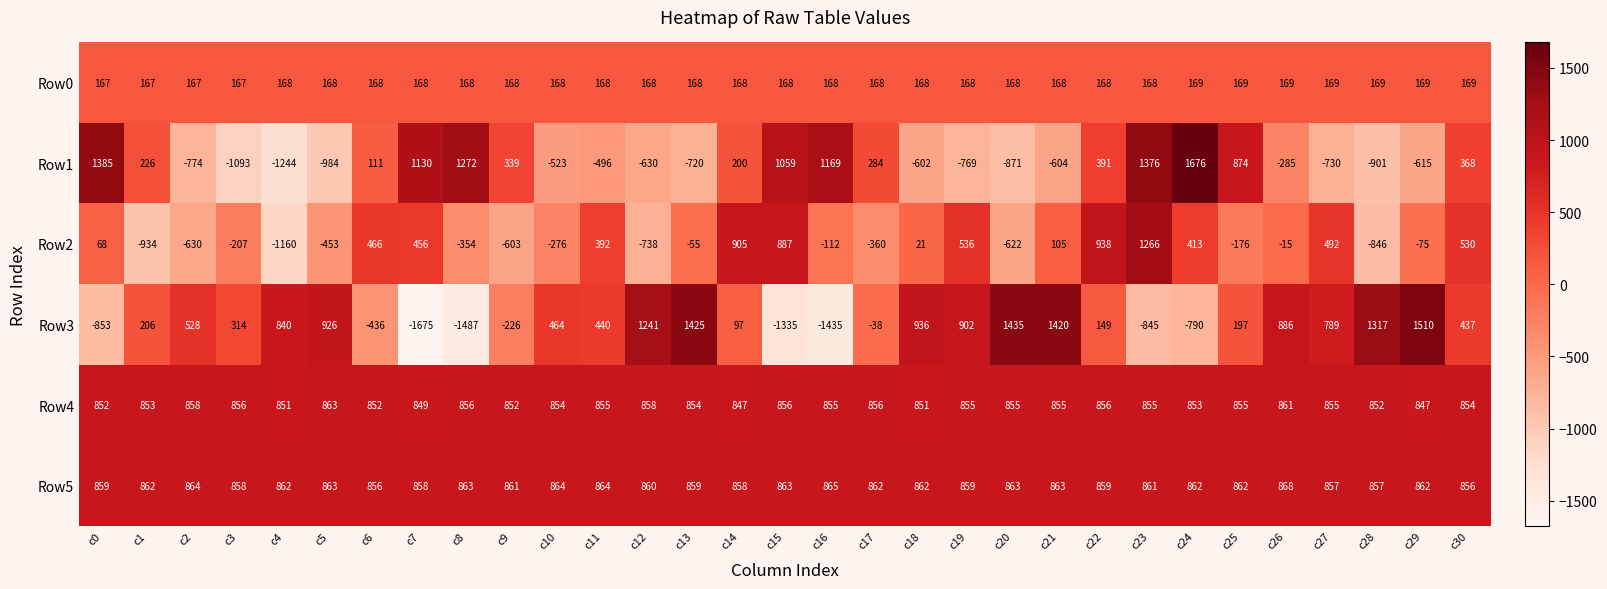

How many series are shown in this chart?

6